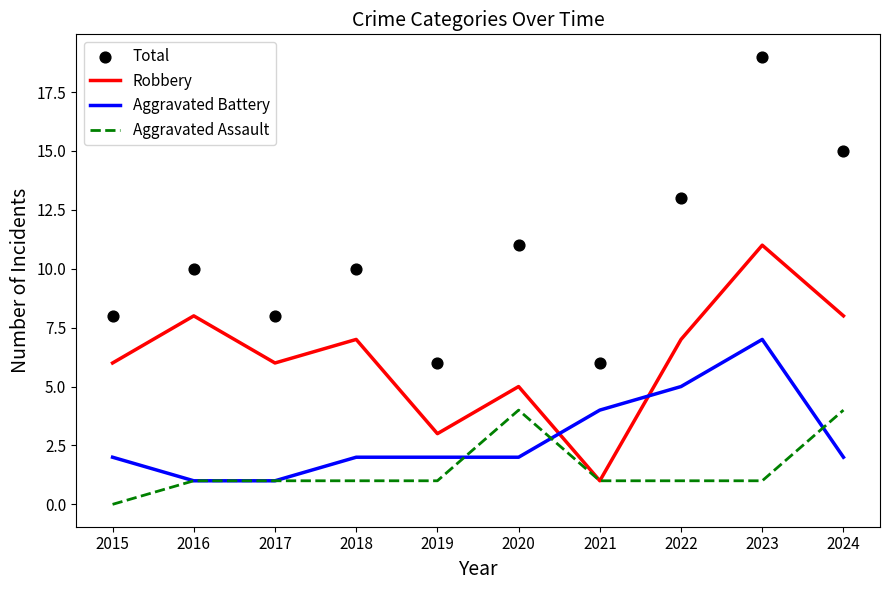

What is the total value across all series at 2018?

20